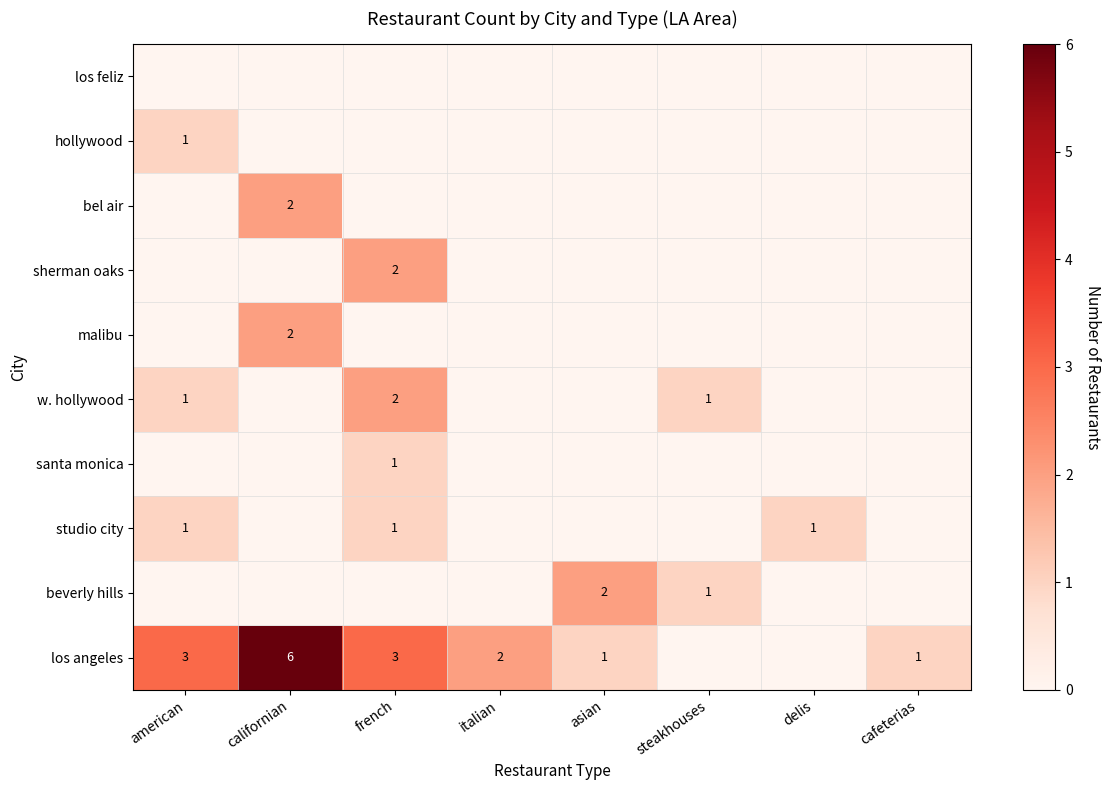

How many distinct data groups are displayed?

10